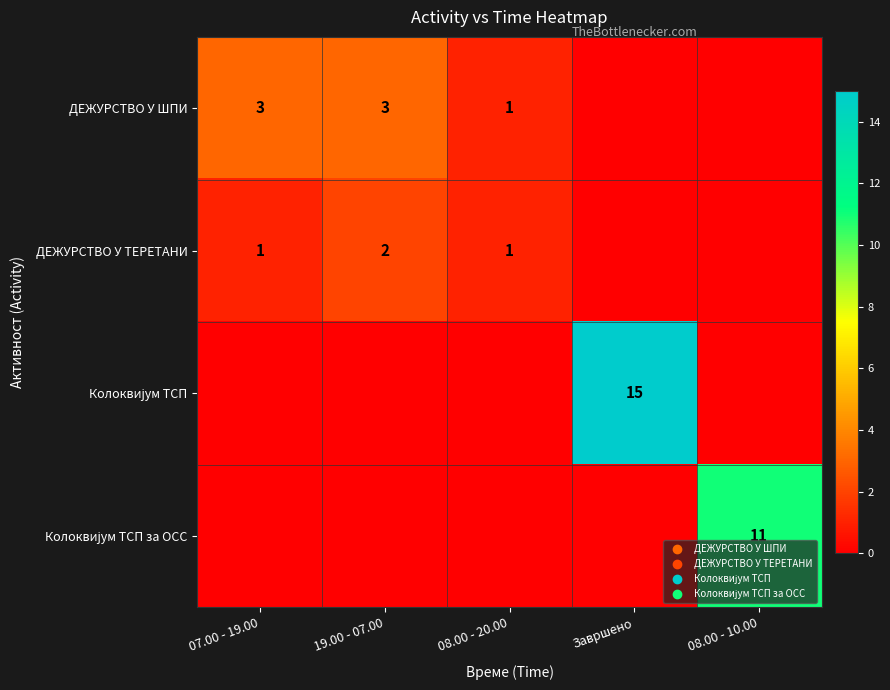

The value of ДЕЖУРСТВО У ТЕРЕТАНИ at 19.00 - 07.00 is 2. True or false?

True